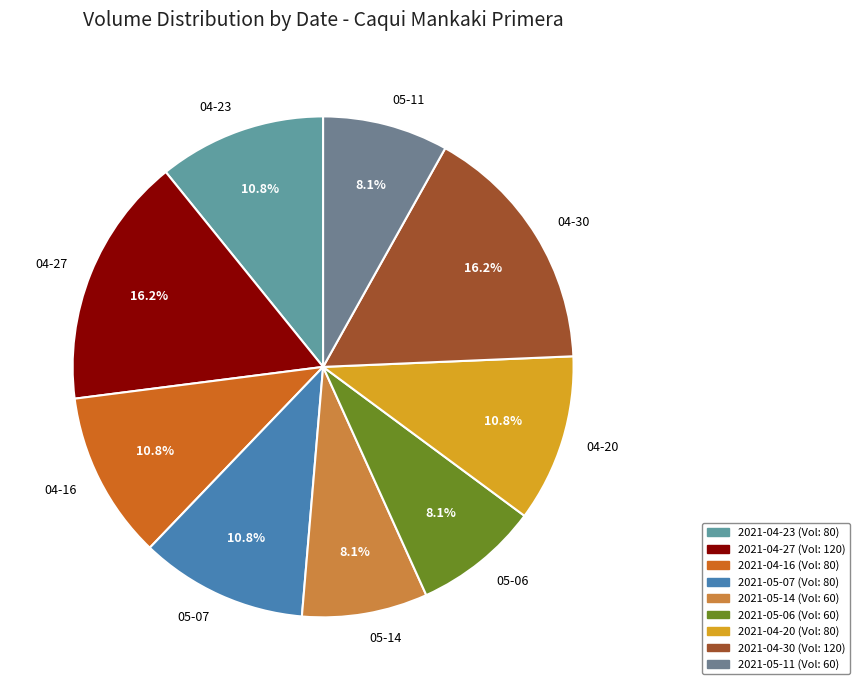

Approximately how many times larger is the value at 04-30 compared to 04-20?

1.5